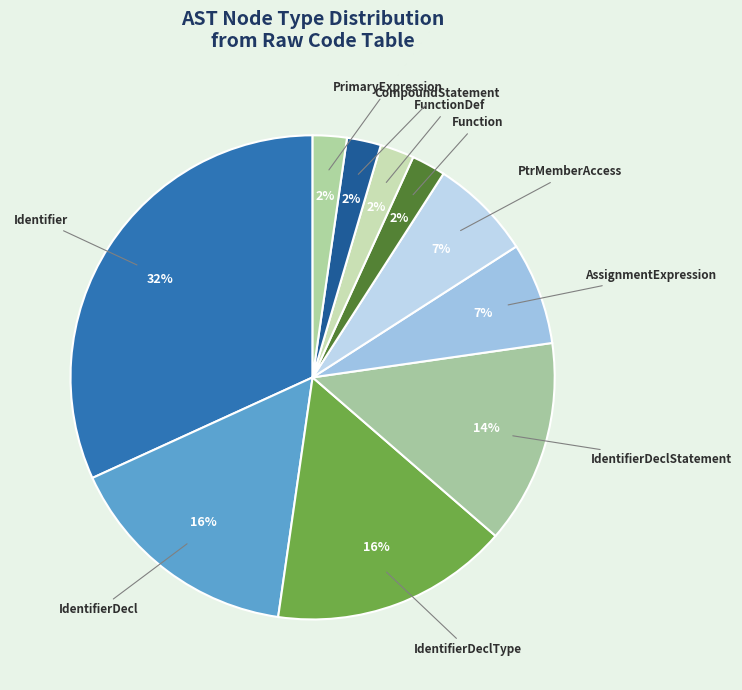

How many slices are in this pie chart?

10